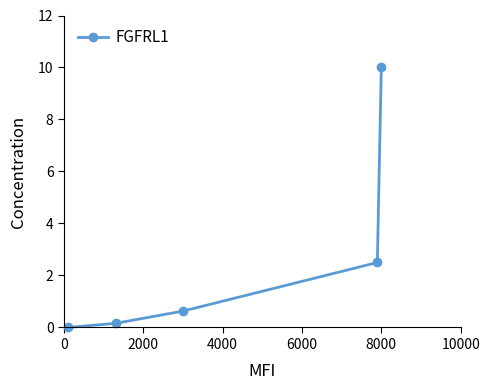

Is this an area chart (filled region under the line)?

No